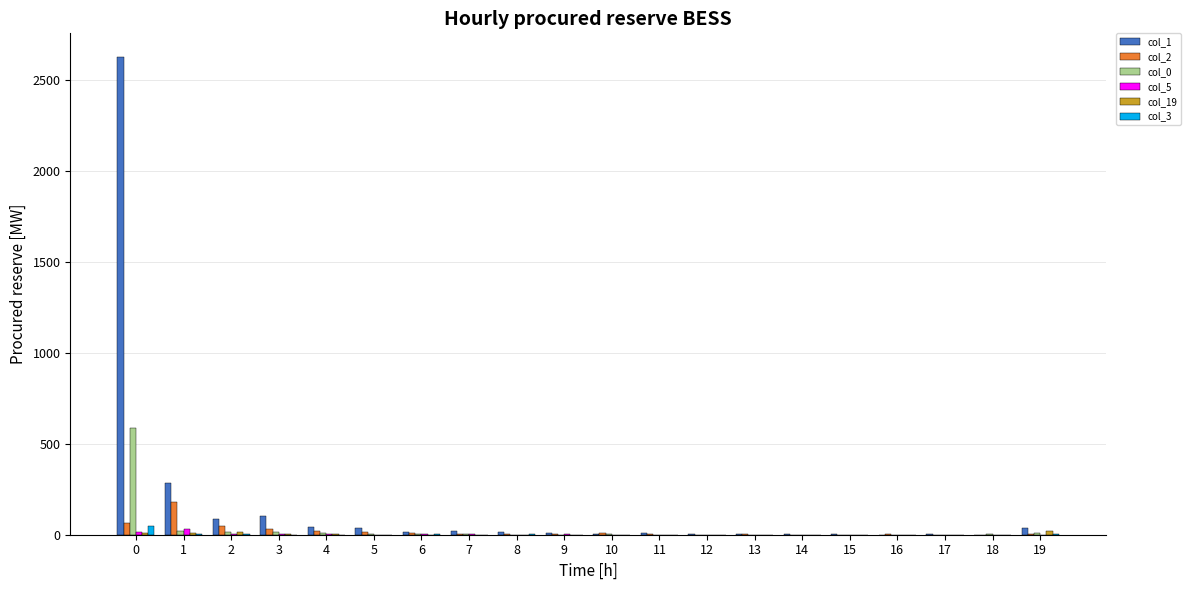

What is the highest value of the col_2 series?

180